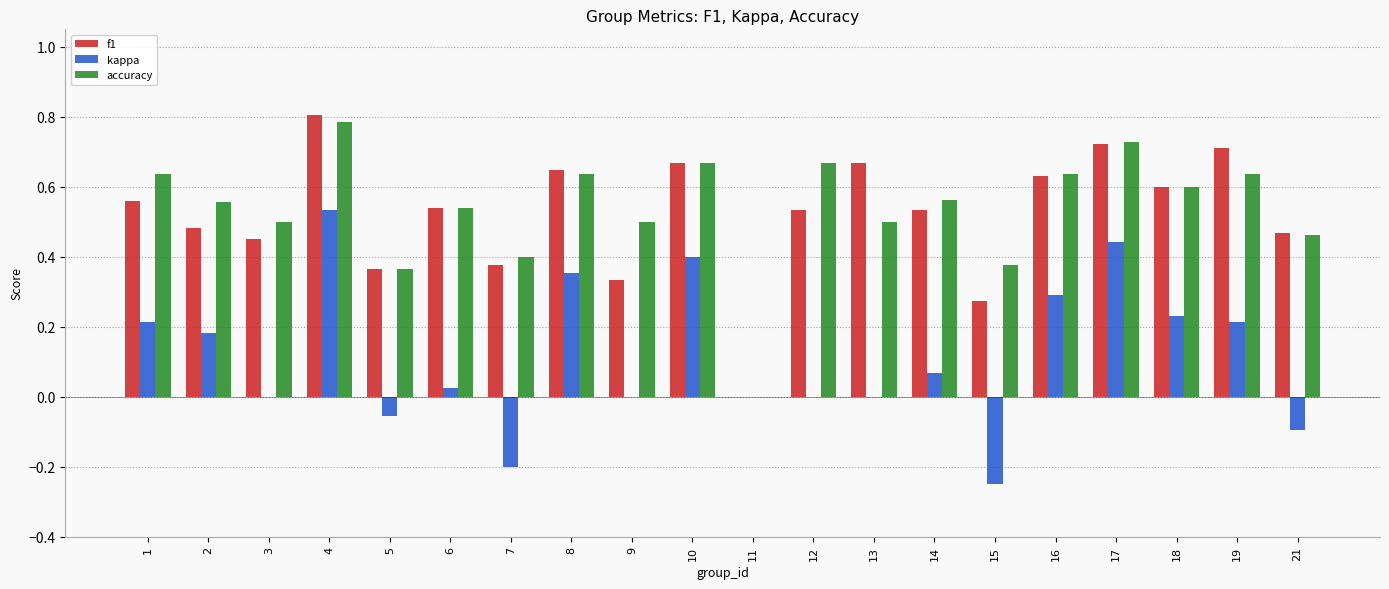

What are all the series names shown in the legend?

f1, kappa, accuracy